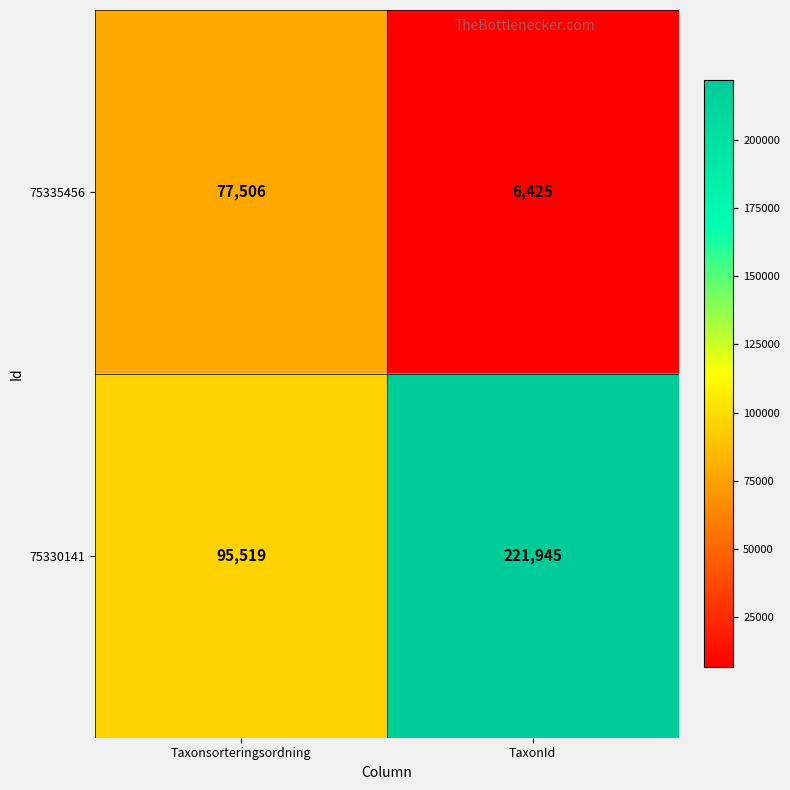

Which series changed the most between Taxonsorteringsordning and TaxonId?

75330141